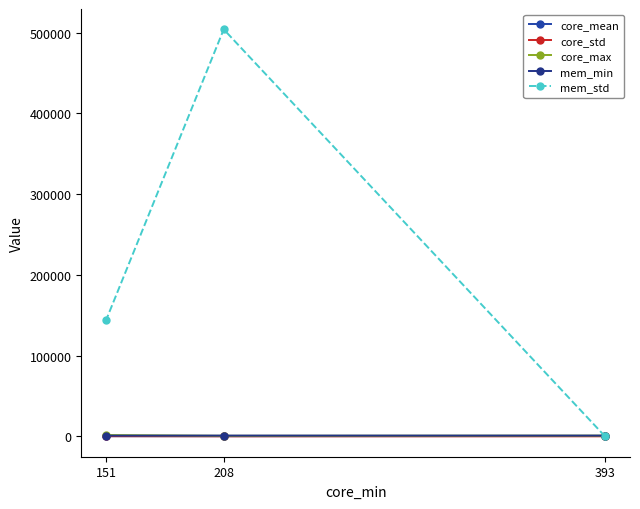

The core_mean series shows 227.3 at 151. True or false?

True